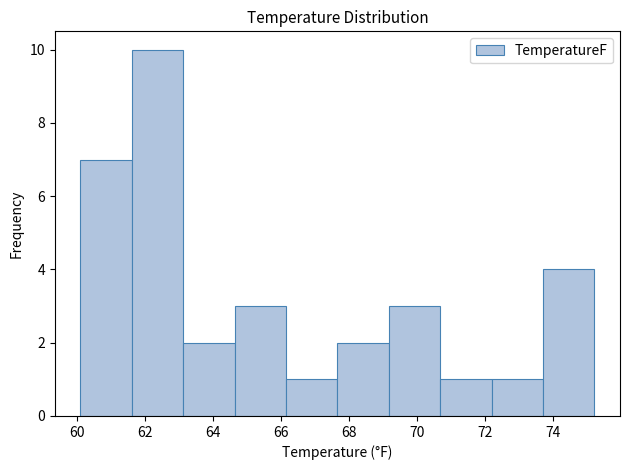

How tall is the bar that spans 63.2 to 64.6 on the x-axis? Neither the bar edges nor the heights are printed on the chart, so give them approximately, as read against the axes.

2